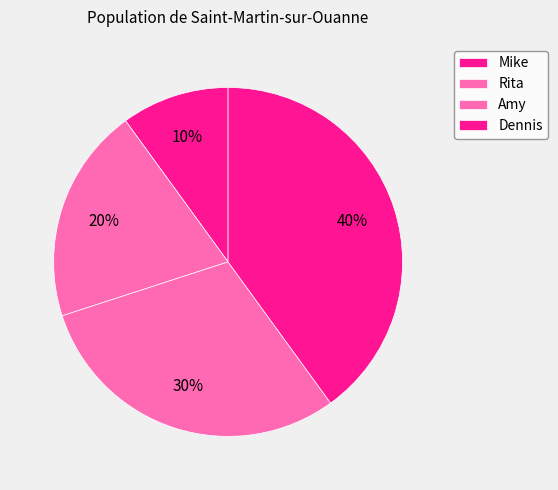

Rank the categories by value from highest to lowest.

Dennis, Amy, Rita, Mike